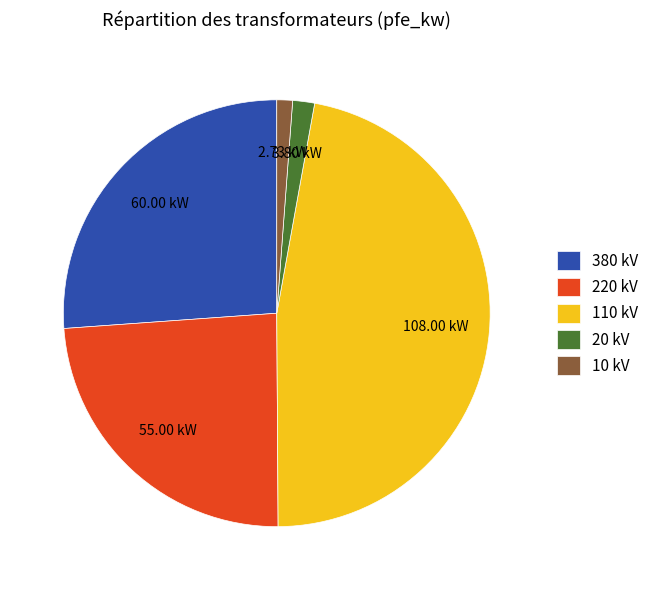

Is the sum of 380 kV and 110 kV greater than half?

Yes